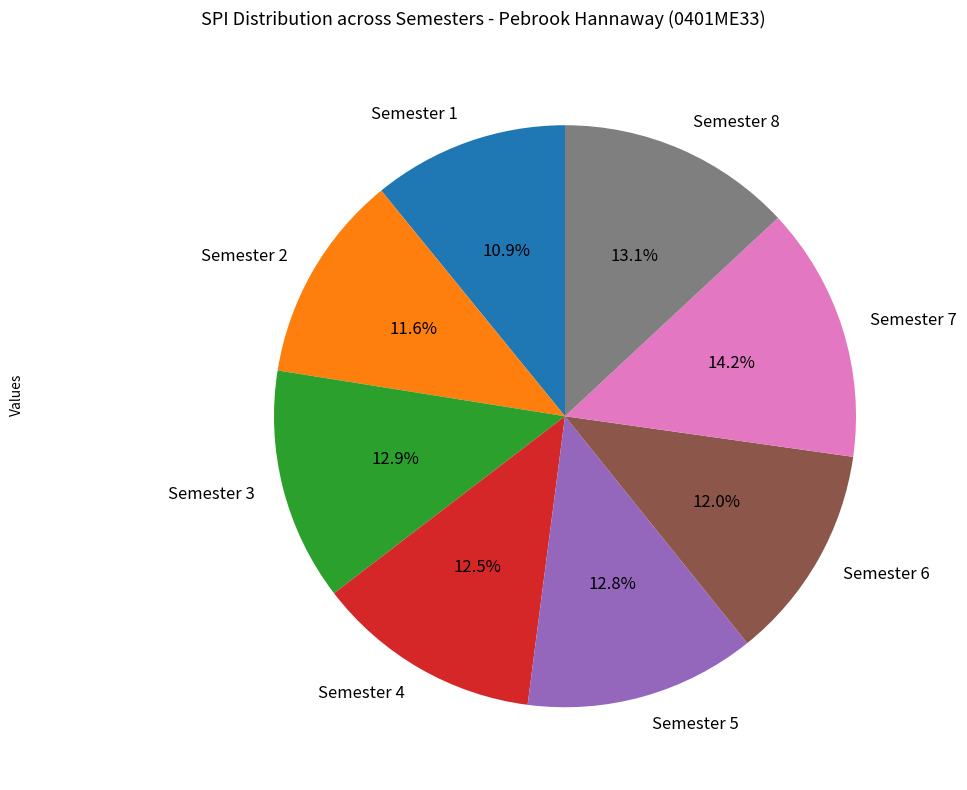

Which category has the smallest portion of the pie?

Semester 1